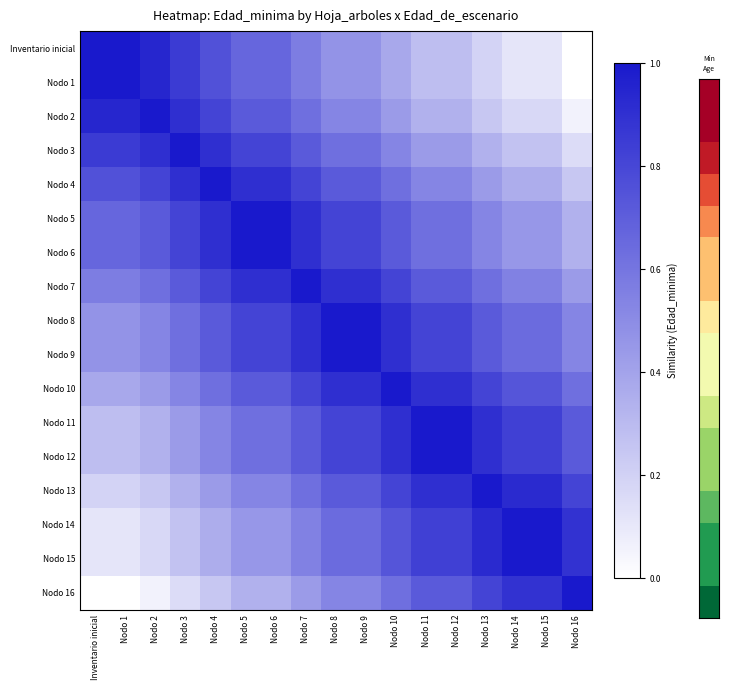

What is the spread (max minus min) of values at Inventario inicial?

1.0